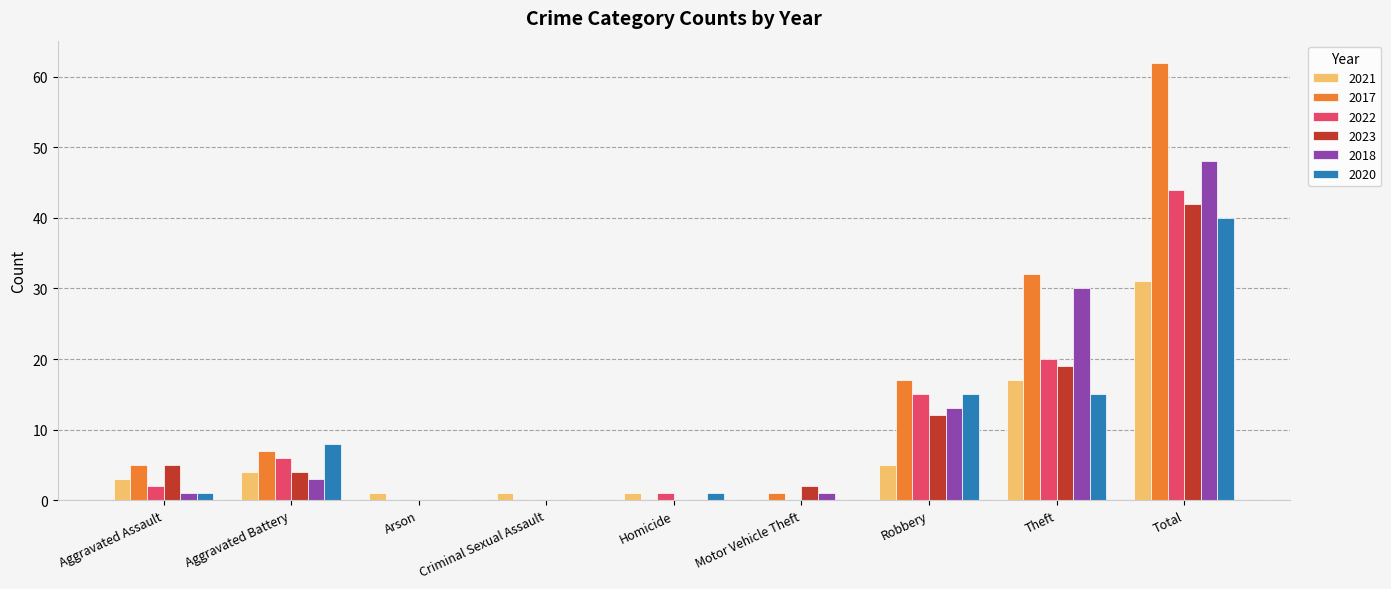

Is the value of 2020 at Criminal Sexual Assault greater than the value of 2021 at Robbery?

No